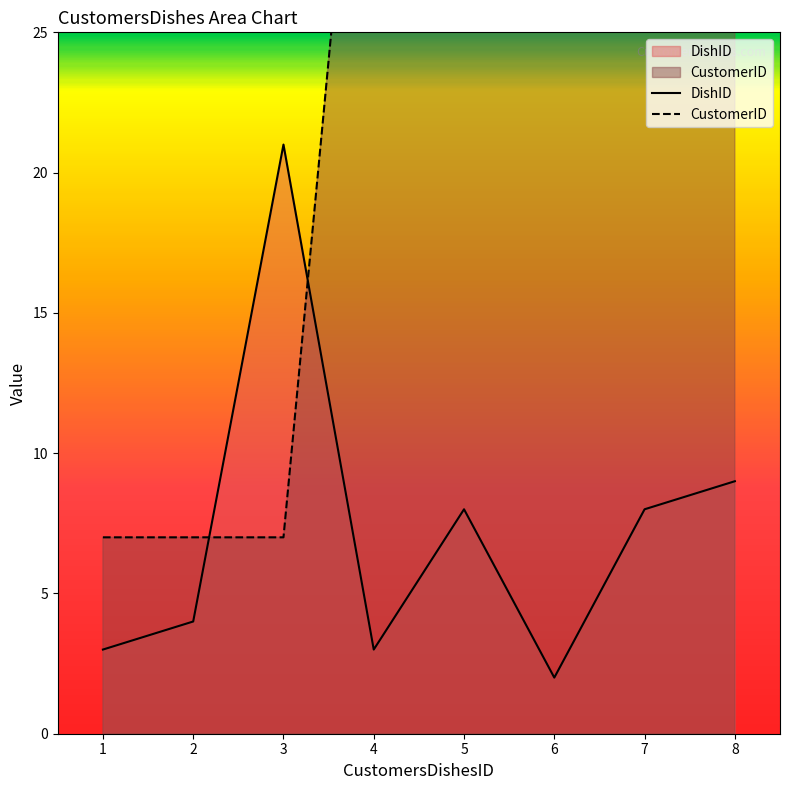

What are all the series names shown in the legend?

DishID, CustomerID